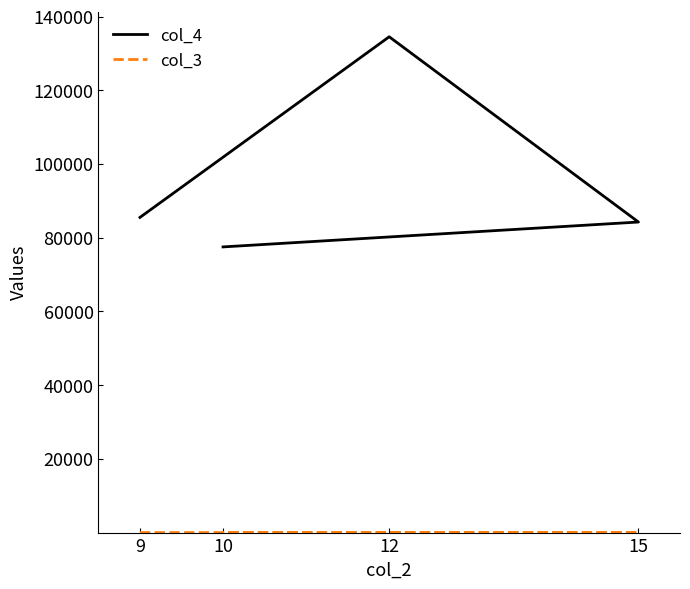

Rank the series by their maximum value, from lowest to highest.

col_3, col_4